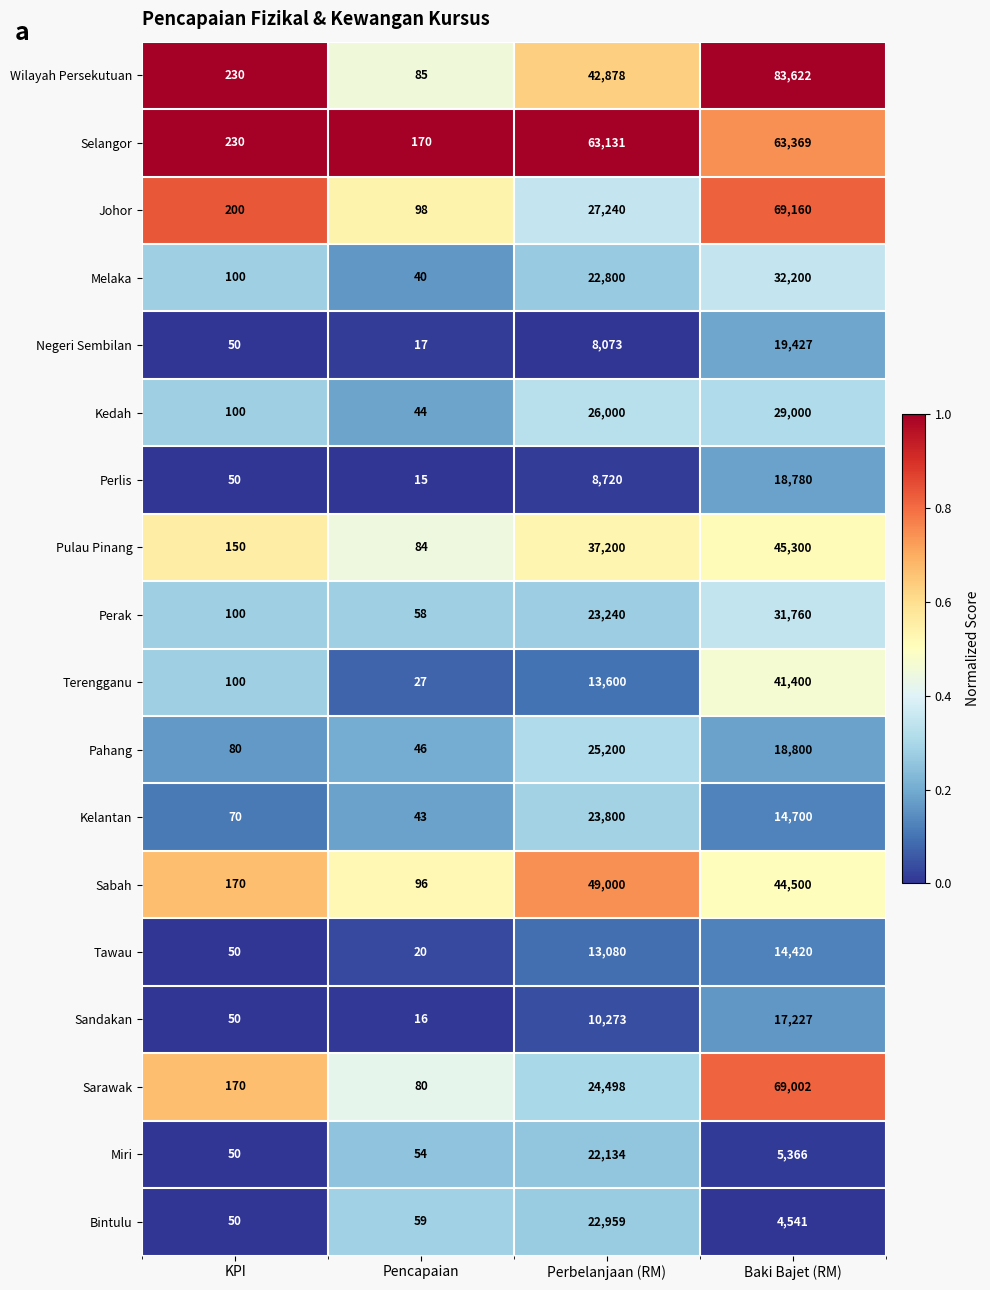

Rank the series at Baki Bajet (RM) from highest to lowest value.

Wilayah Persekutuan, Johor, Sarawak, Selangor, Pulau Pinang, Sabah, Terengganu, Melaka, Perak, Kedah, Negeri Sembilan, Pahang, Perlis, Sandakan, Kelantan, Tawau, Miri, Bintulu